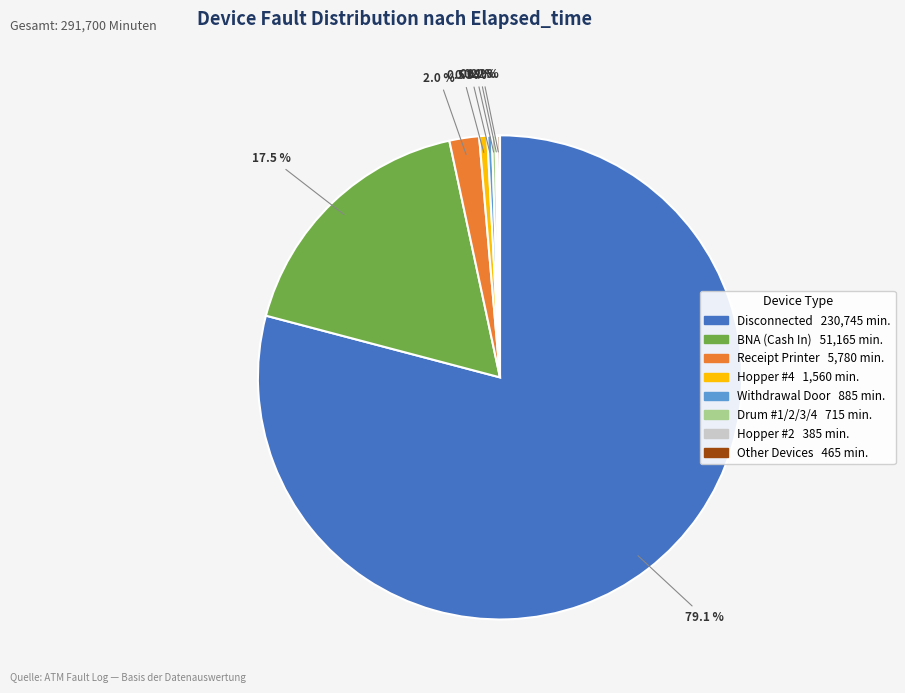

Is there any slice that represents more than half of the pie?

Yes